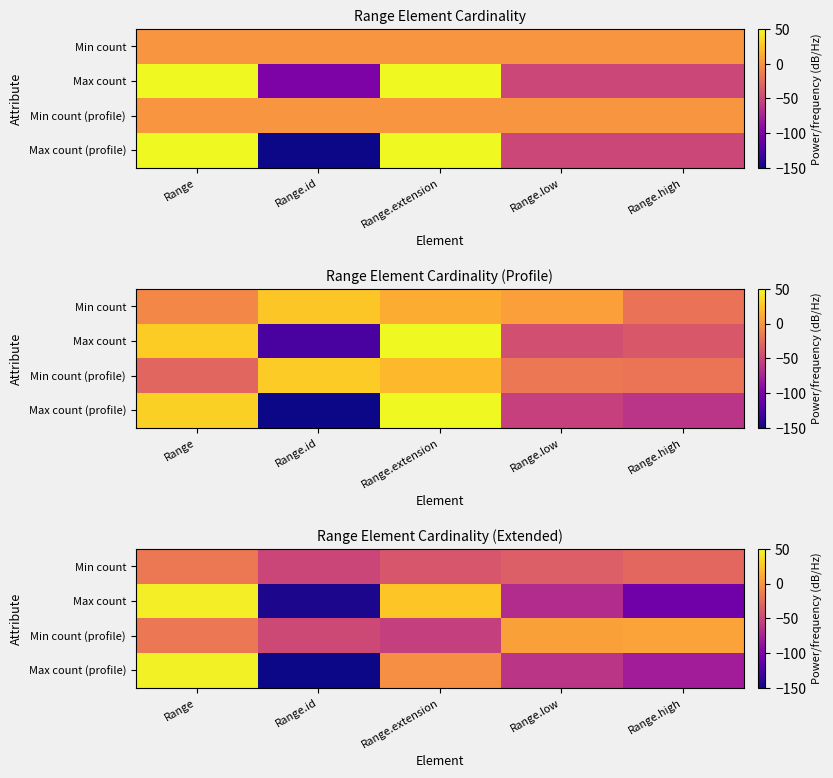

List the labels in order of Max count (profile) value, smallest first.

Range.id, Range.high, Range.low, Range.extension, Range